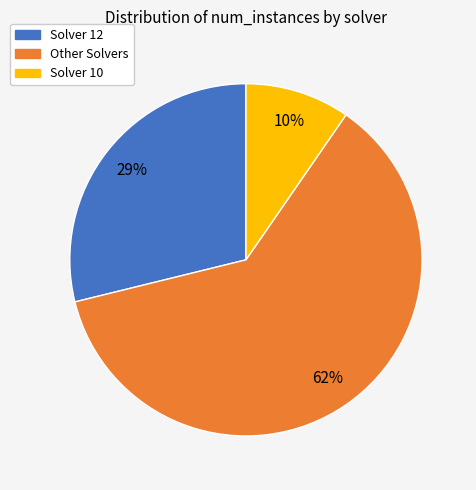

Is it true that Solver 10 is 2% of the pie?

False